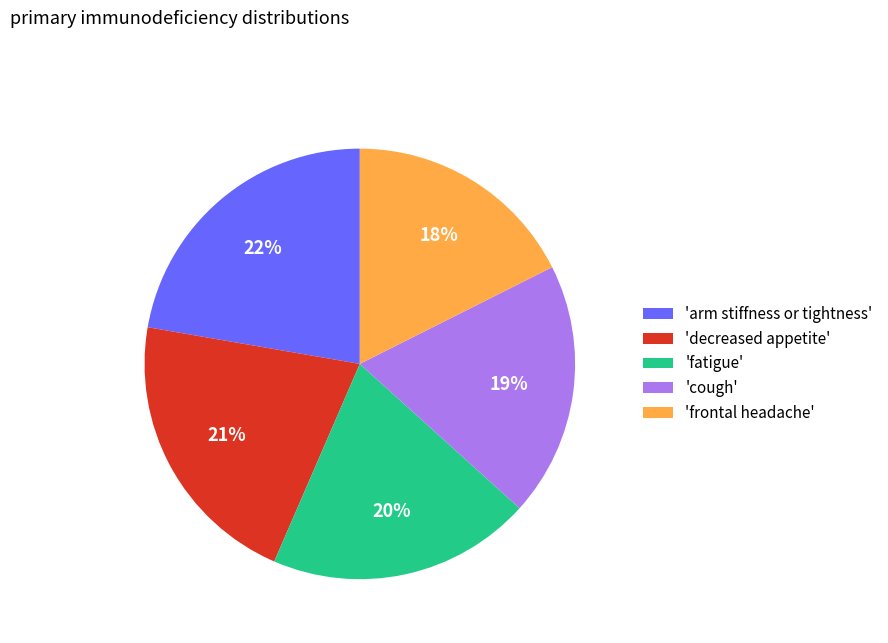

What percentage is the 'frontal headache' slice, to the nearest percent?

18%